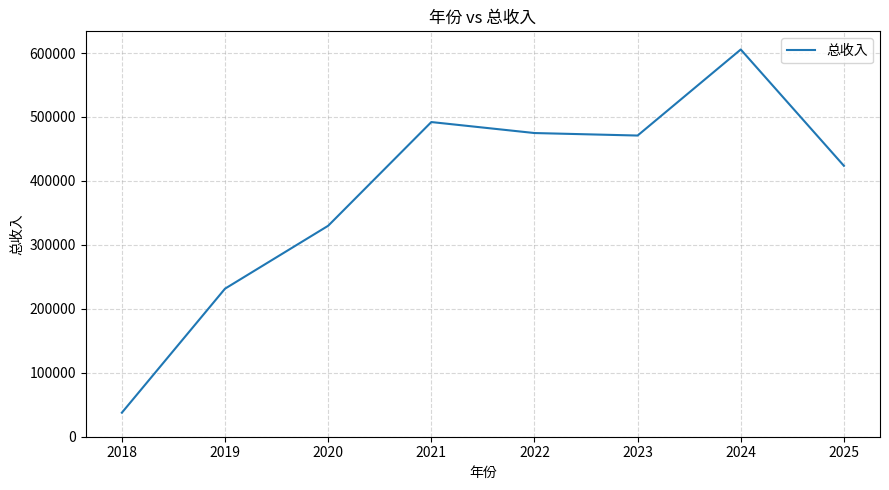

What is the maximum value shown in the chart?

605487.0